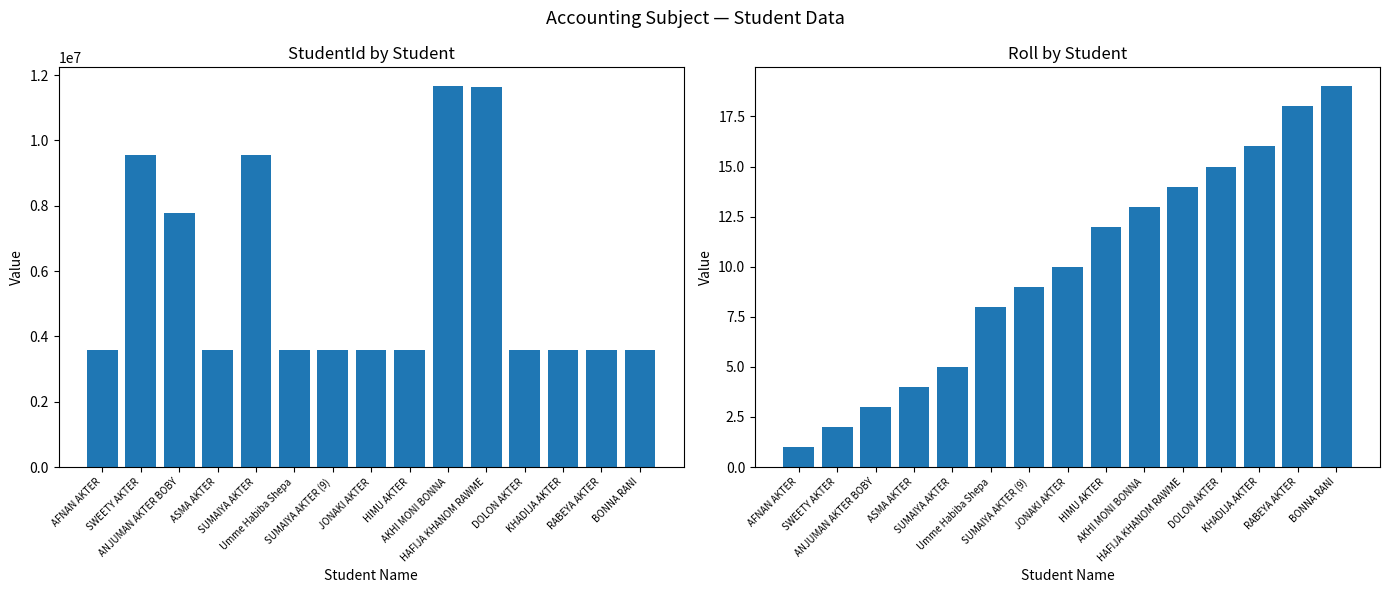

What is the smallest value displayed?

1